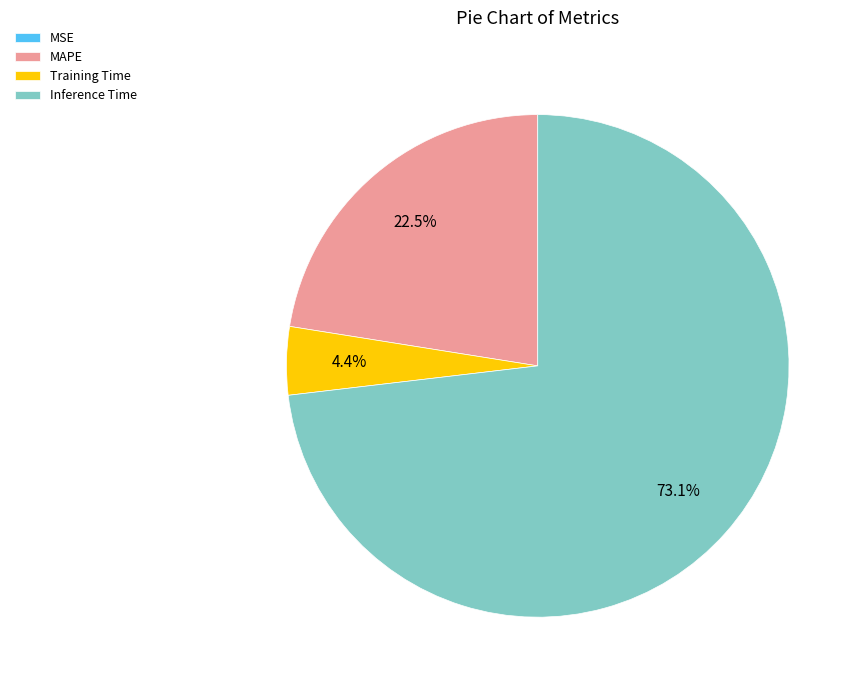

Is it true that Inference Time is 63% of the pie?

False